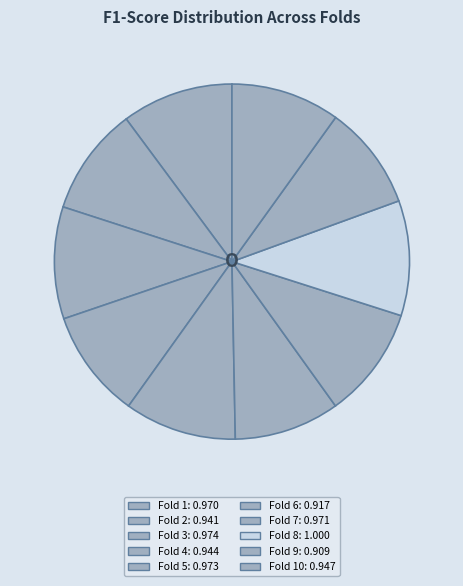

Which category has the smallest portion of the pie?

Fold 9